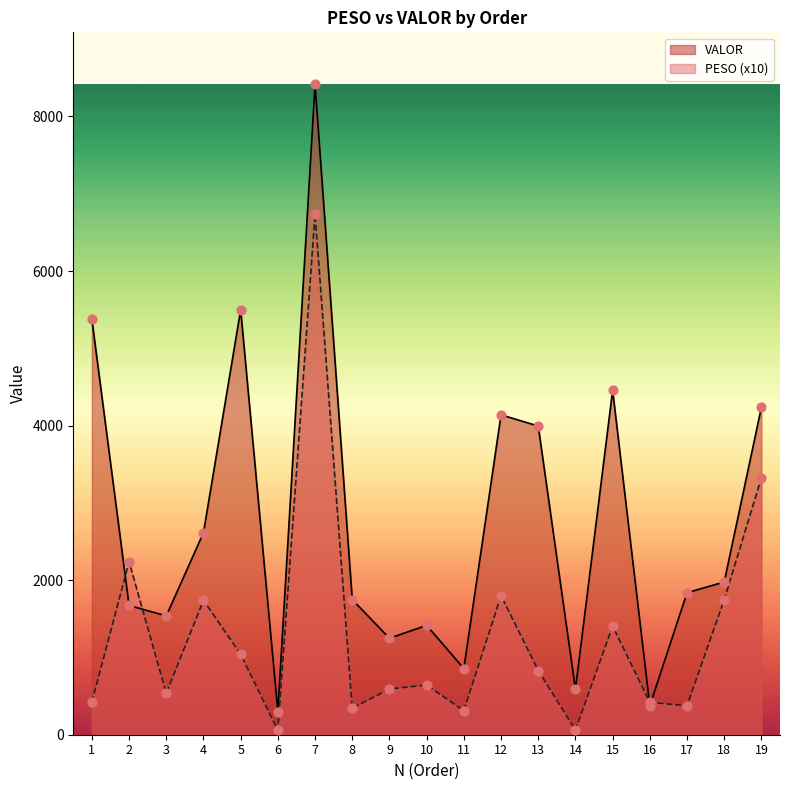

What are all the series names shown in the legend?

VALOR, PESO (x10)